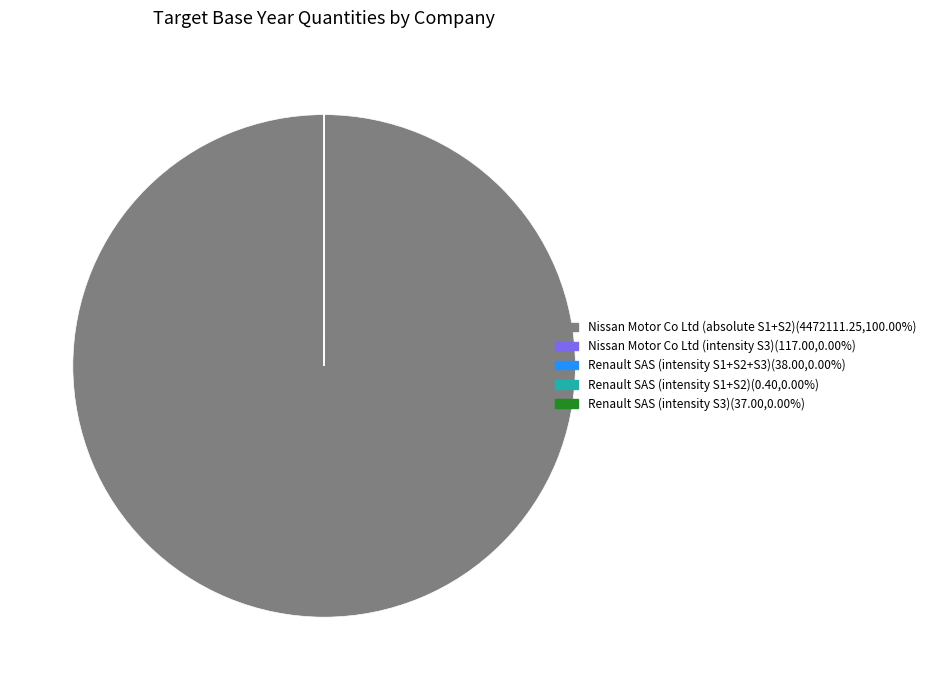

What is the largest slice in the pie chart?

Nissan Motor Co Ltd (absolute S1+S2)